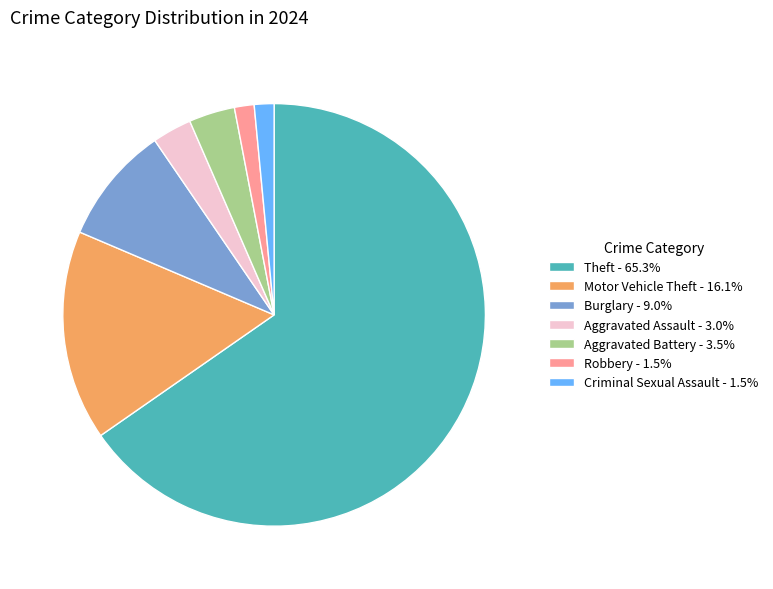

Is there any slice that represents more than half of the pie?

Yes